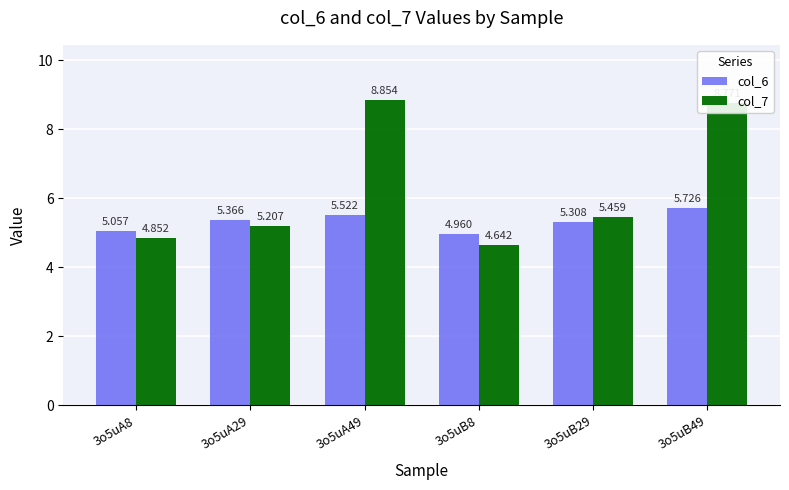

True or false: col_6 has a value of 7.7 at 3o5uB29.

False